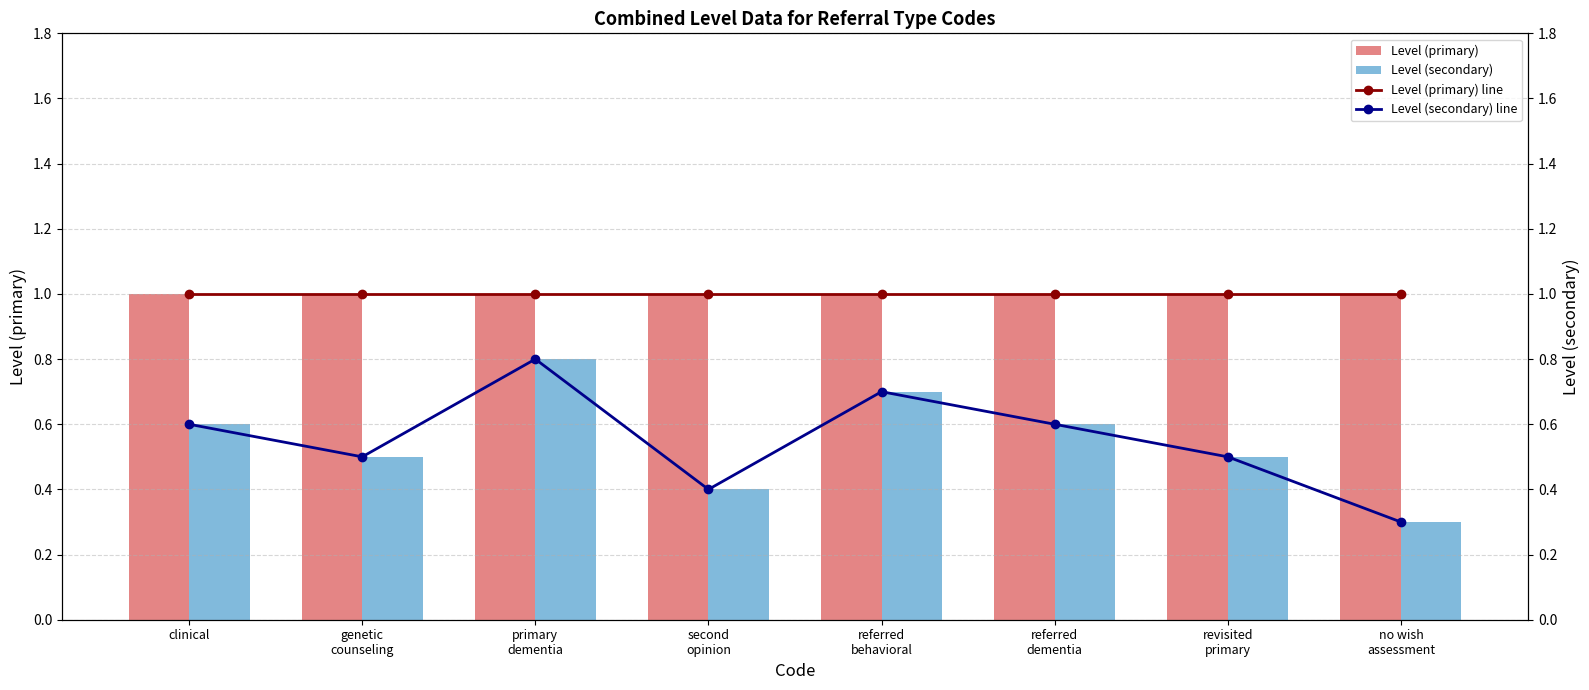

Is the value of Level (primary) at referred
behavioral greater than the value of Level (secondary) at no wish
assessment?

Yes